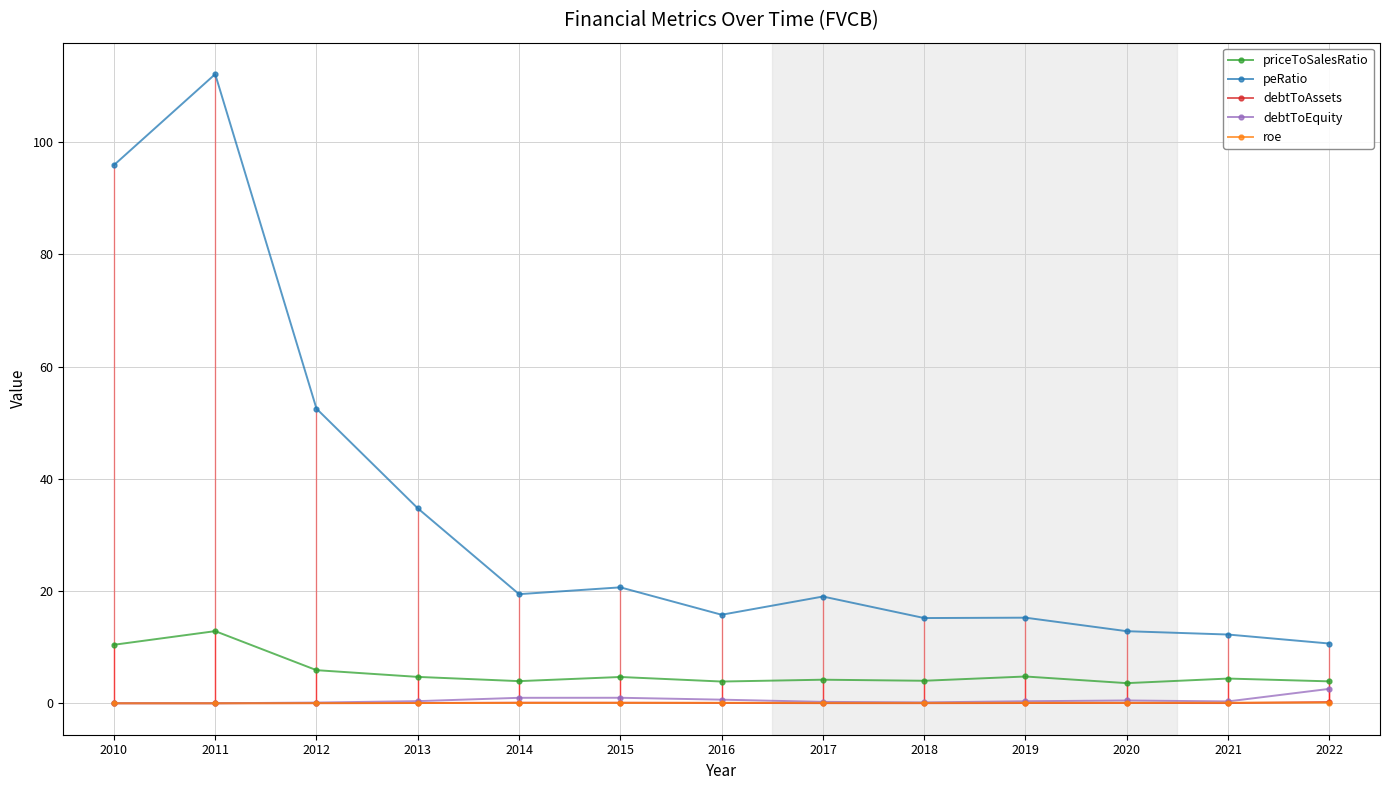

What is the difference between the debtToEquity values at 2020 and 2011?

0.5